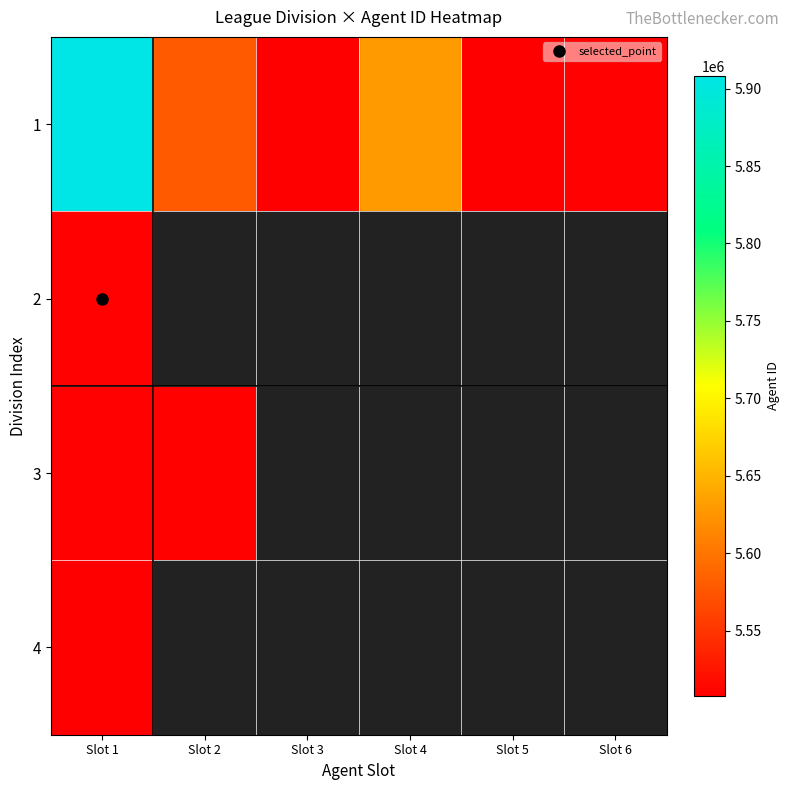

Is it true that 1 equals 5629915.0 at Slot 4?

True